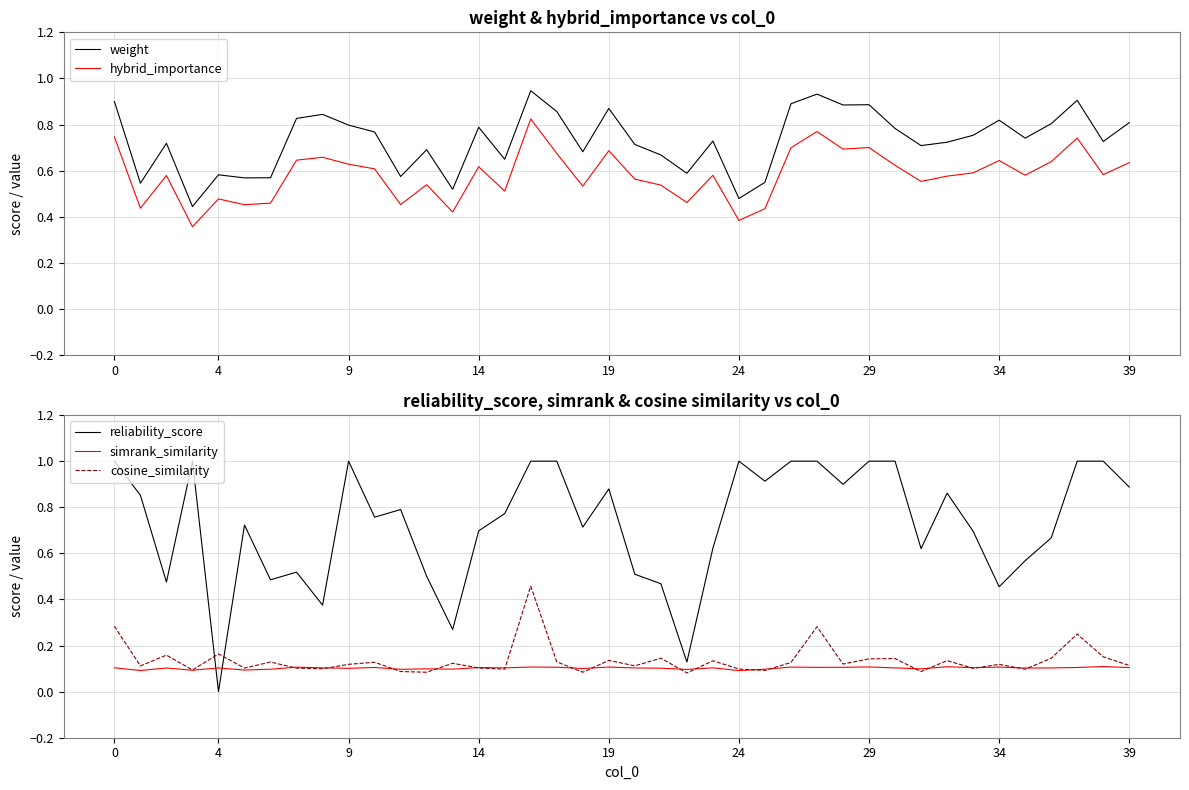

Does the chart display data point markers on the line(s)?

No